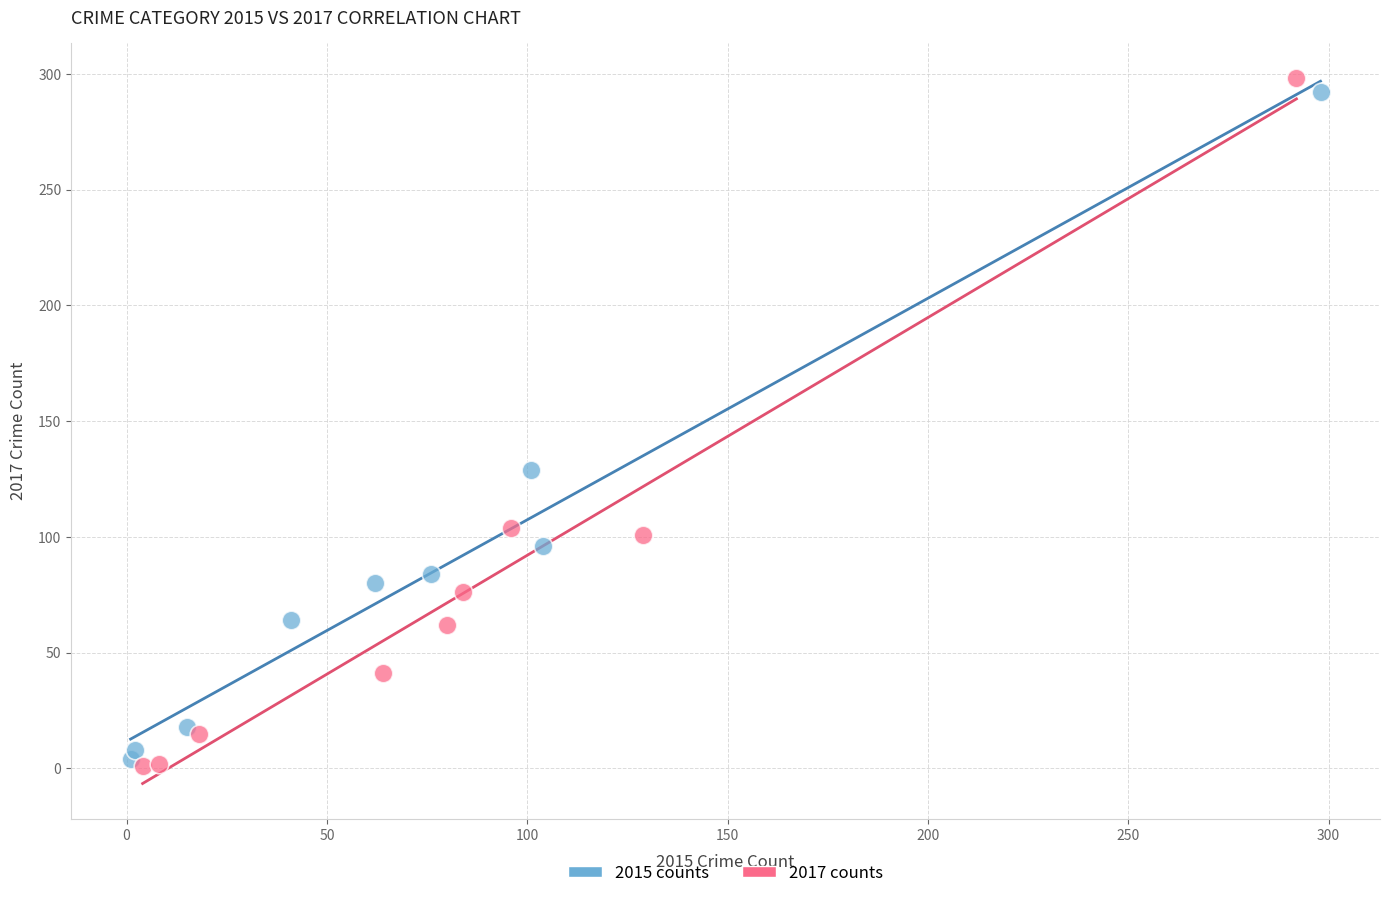

Which series has the widest spread of Y values?

2017 counts